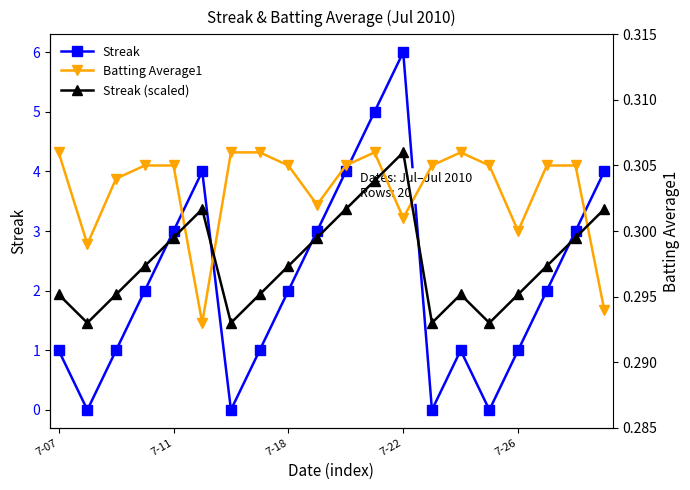

In Streak, how many points are lower than both neighbors (excluding endpoints)?

4